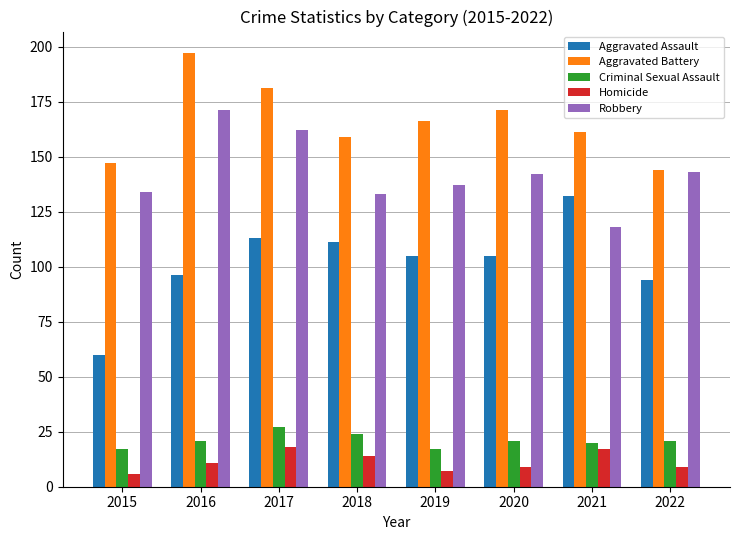

What is the value of the Aggravated Battery bar at the 1st from the left?

147